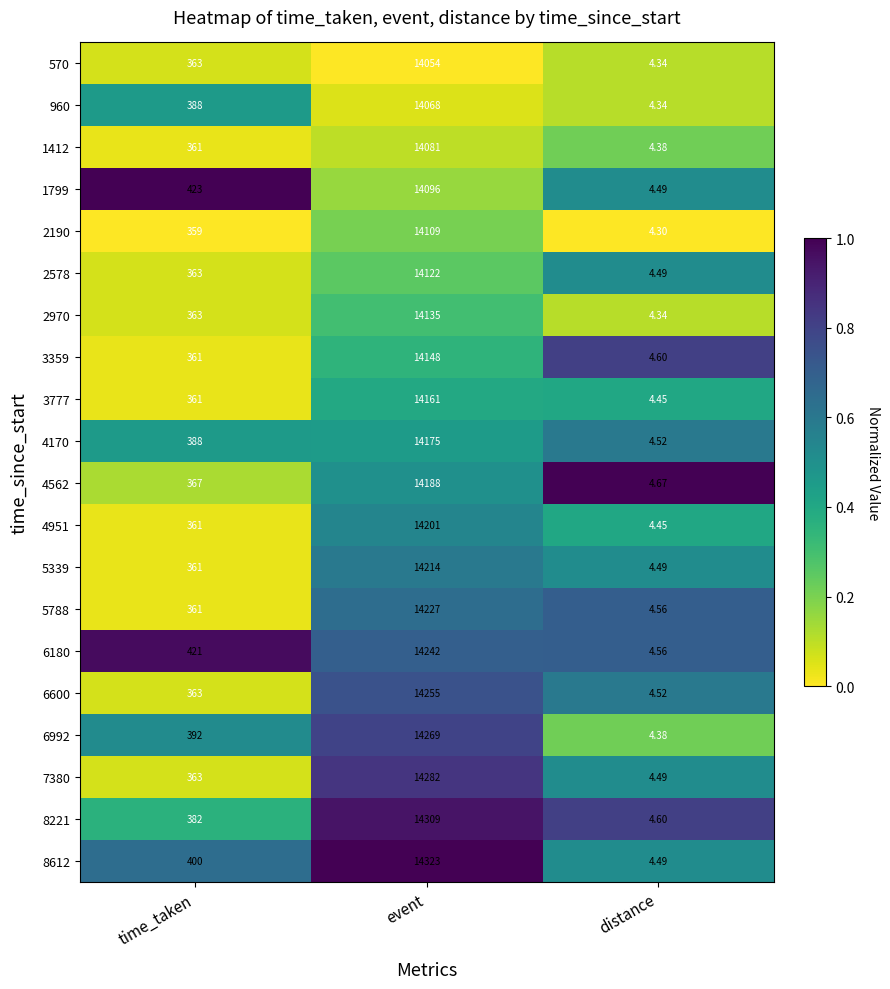

Rank the categories by 5339 value from highest to lowest.

event, time_taken, distance